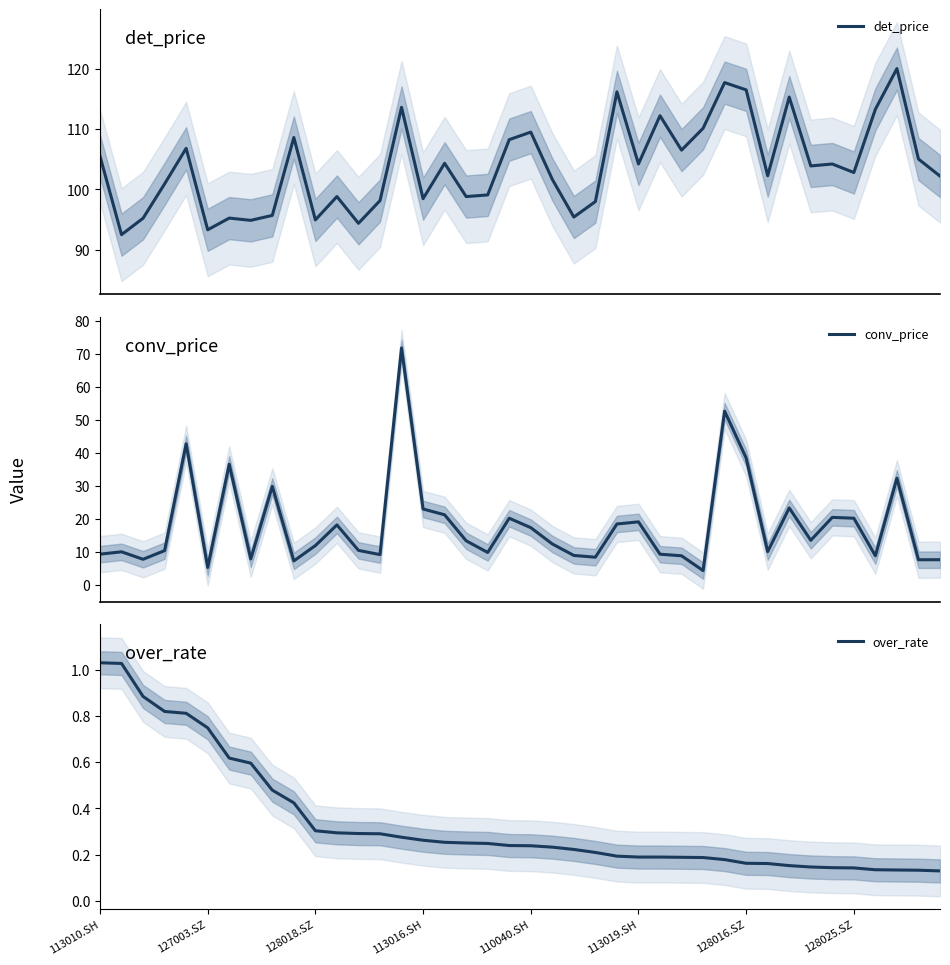

What is the difference between the conv_price values at 28 and 11?

13.9